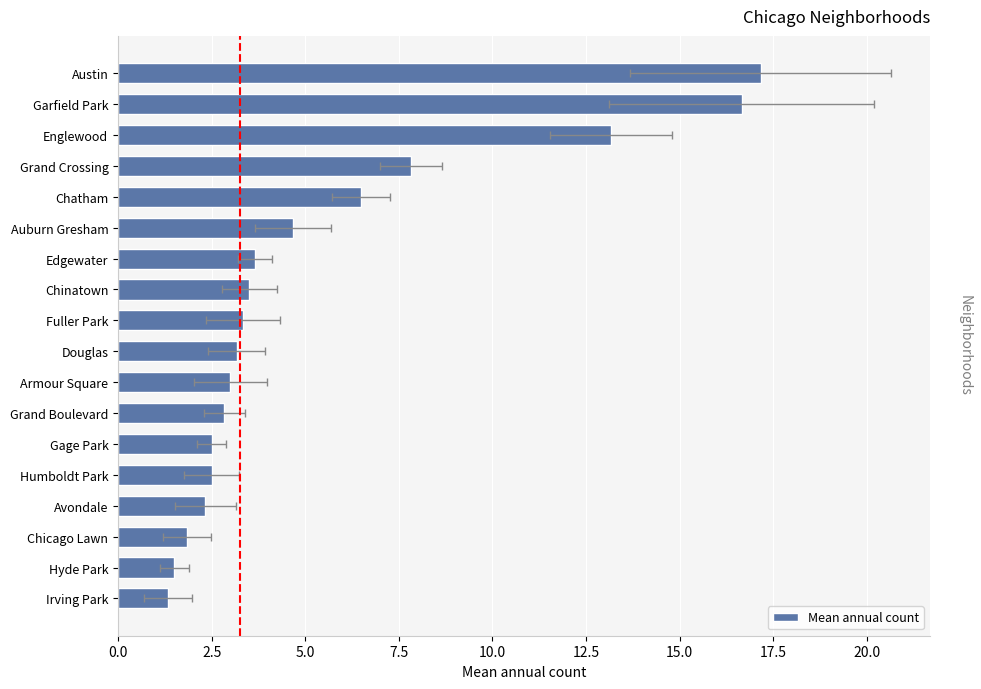

Reading left to right, extract all data points from this chart.

1.3	1.5	1.8	2.3	2.5	2.5	2.8	3.0	3.2	3.3	3.5	3.7	4.7	6.5	7.8	13.2	16.7	17.2